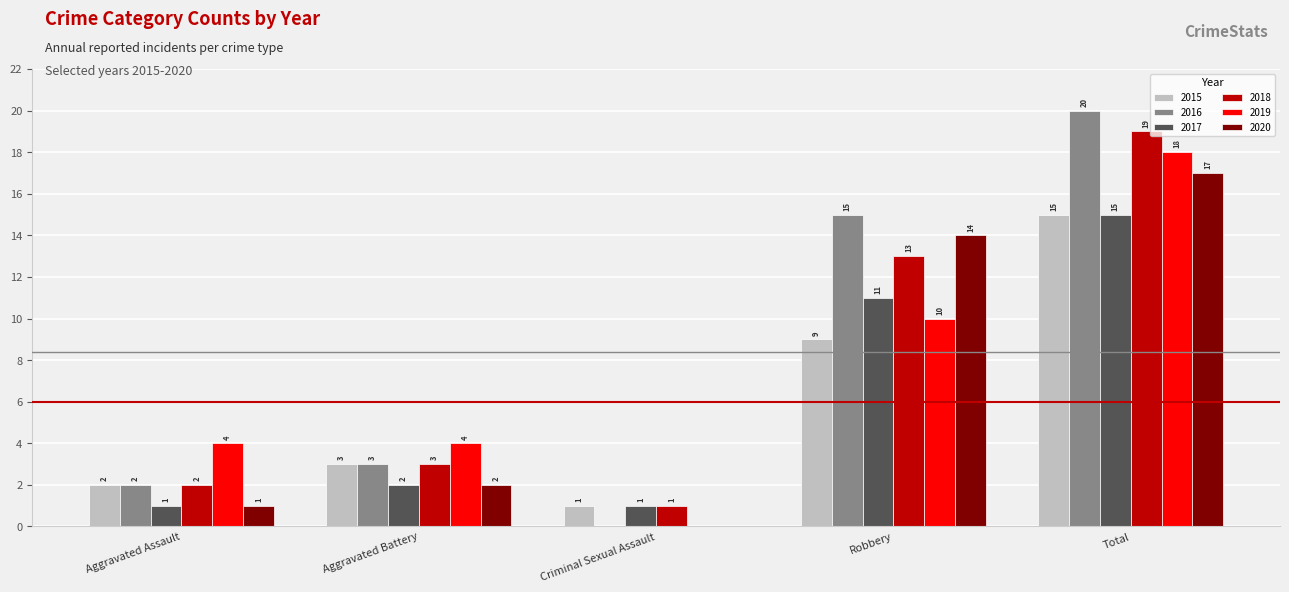

How many values in 2020 are above zero?

4